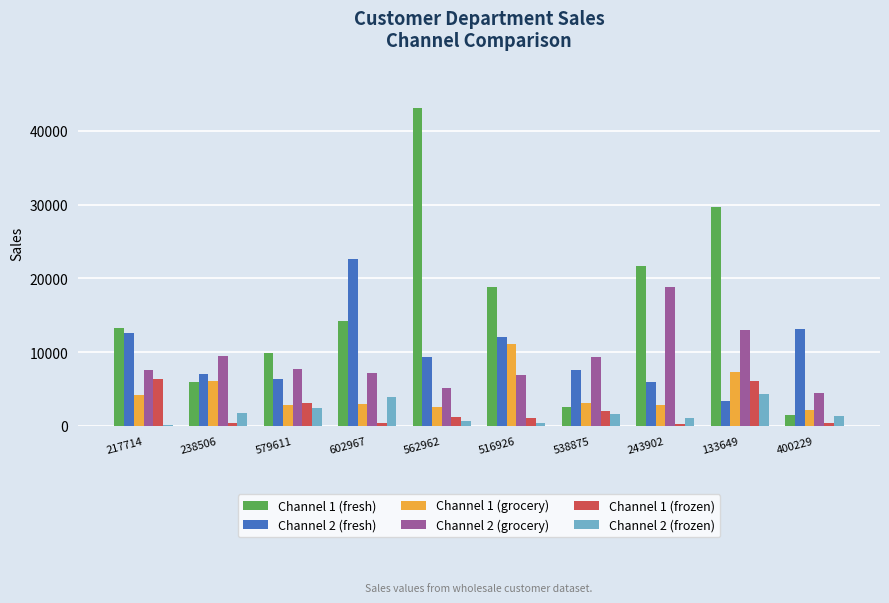

What is the difference between the highest and lowest values at 602967?

22130